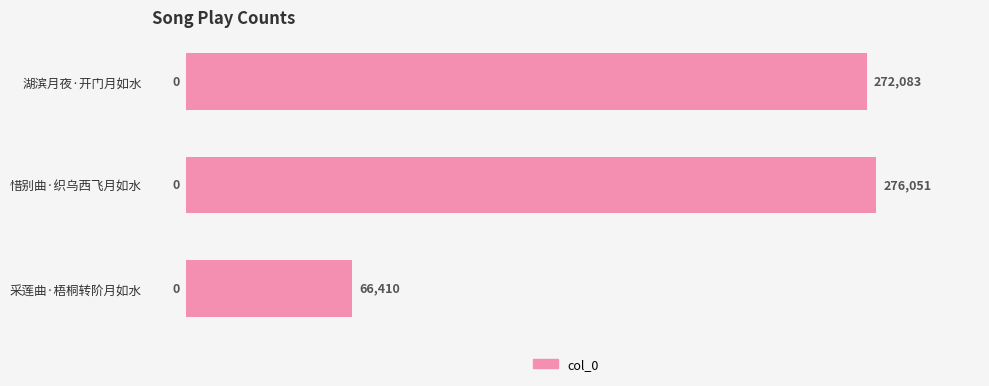

Are the bars grouped side by side (vs. stacked)?

No